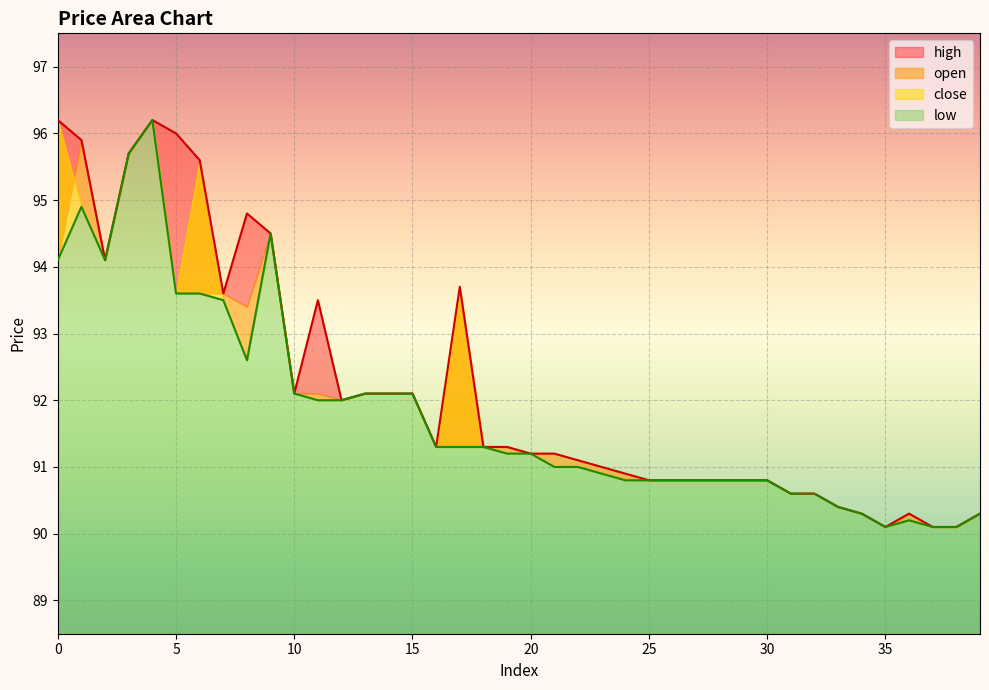

Where is low nearest to the value 93?

8